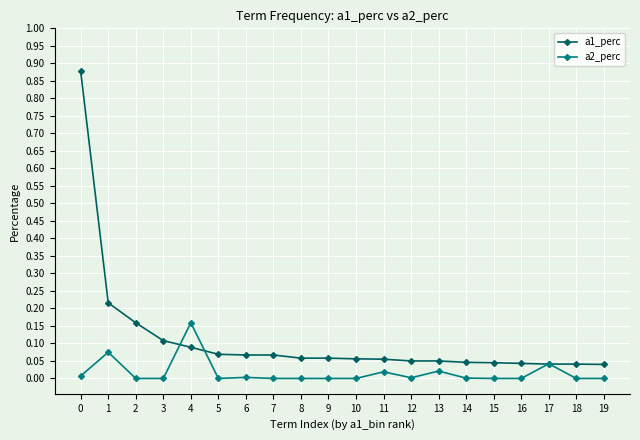

Which series has the largest total across all categories?

a1_perc